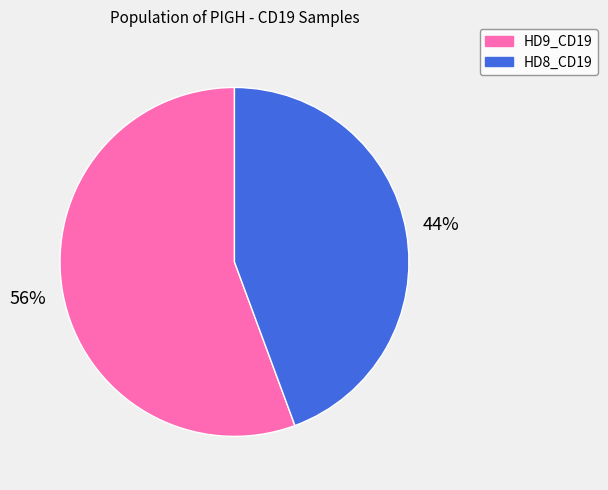

To the nearest percent, what is the combined percentage of HD9_CD19 and HD8_CD19?

100%